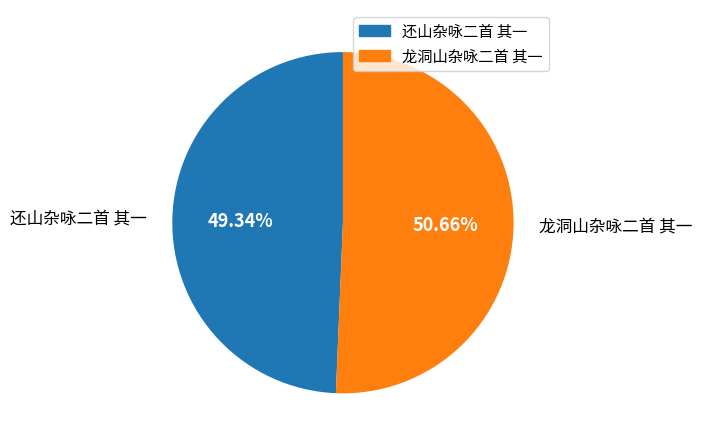

Is it true that 龙洞山杂咏二首 其一 is 38% of the pie?

False